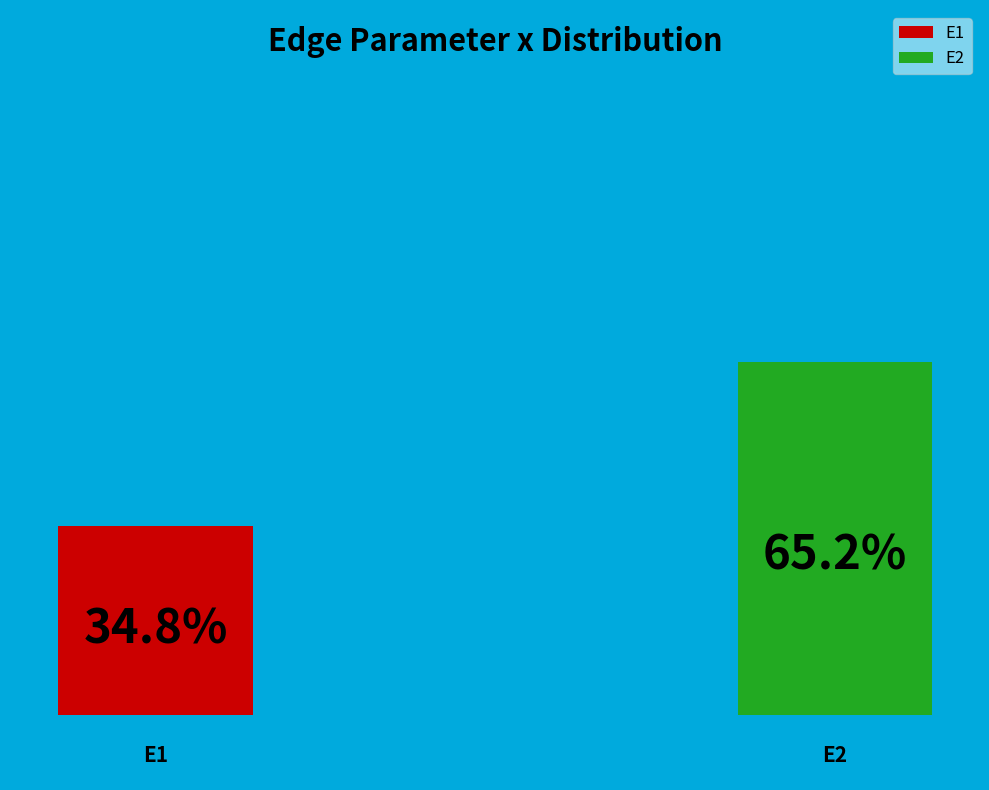

How many segments does this pie chart have?

2